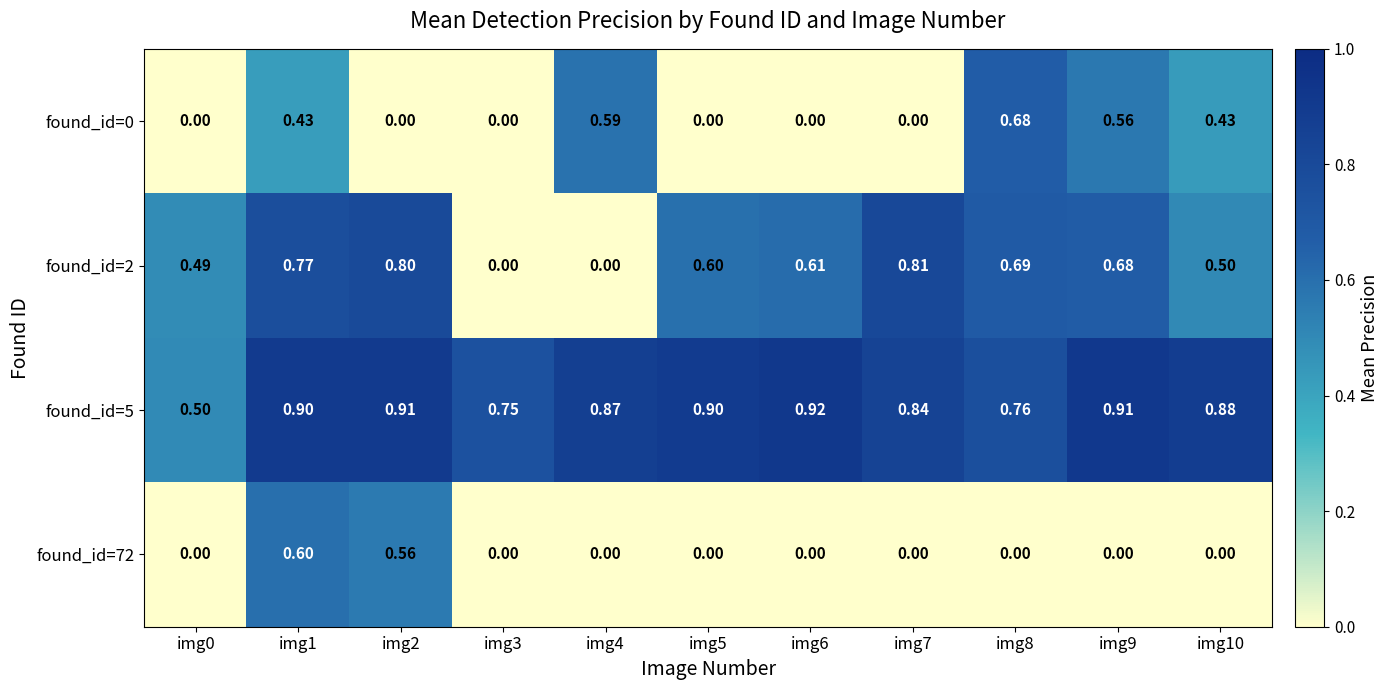

What is the spread (max minus min) of values at img5?

0.9